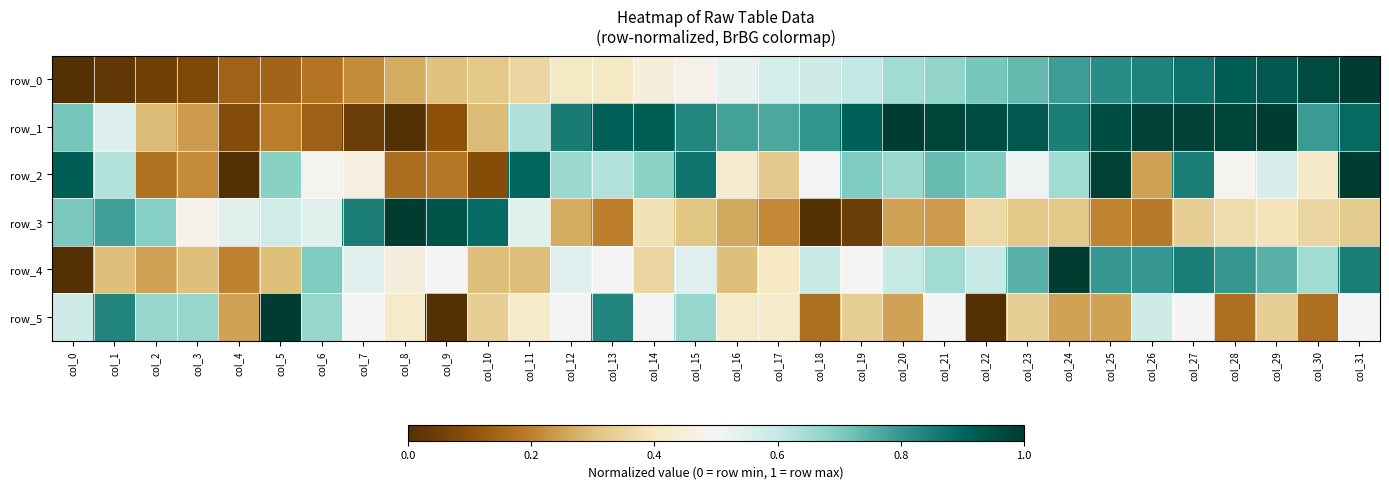

What is the difference between the maximum and minimum values in the row_3 series?

1.0